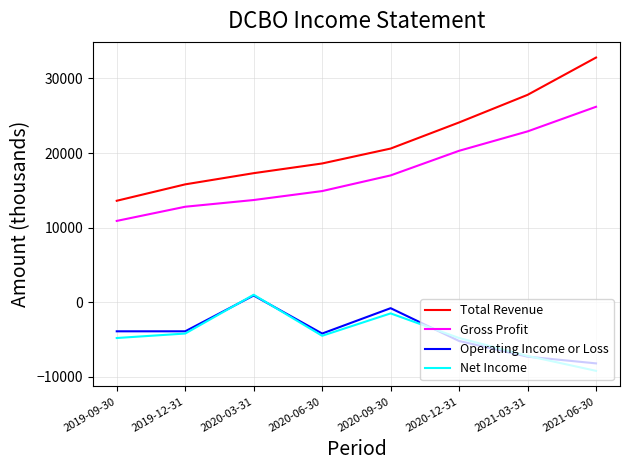

List the labels in order of Total Revenue value, smallest first.

2019-09-30, 2019-12-31, 2020-03-31, 2020-06-30, 2020-09-30, 2020-12-31, 2021-03-31, 2021-06-30